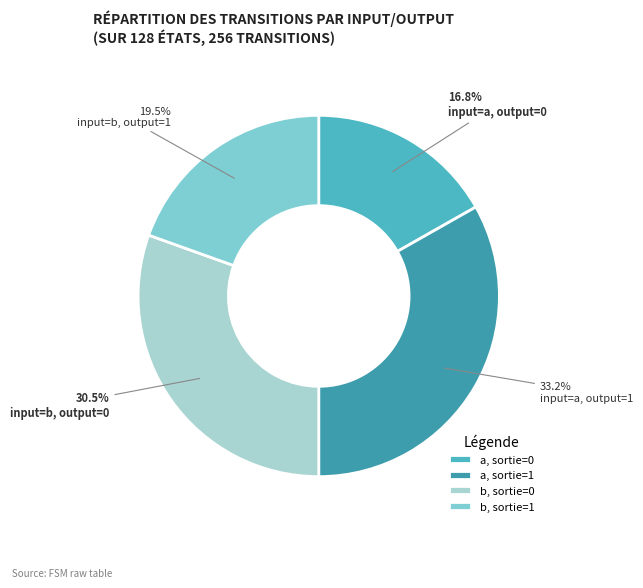

To the nearest percent, what is the average slice percentage?

25%